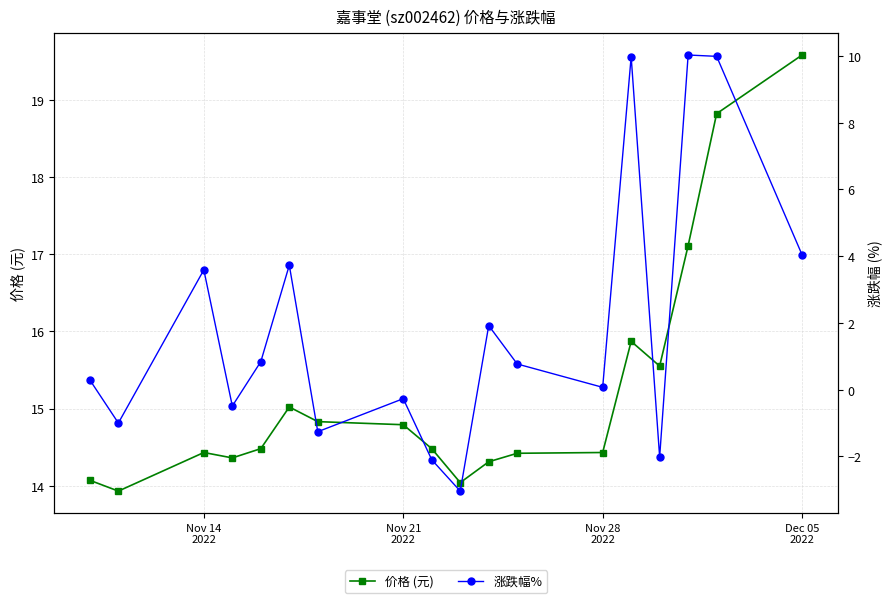

What is the sum of all 涨跌幅% values?

35.1